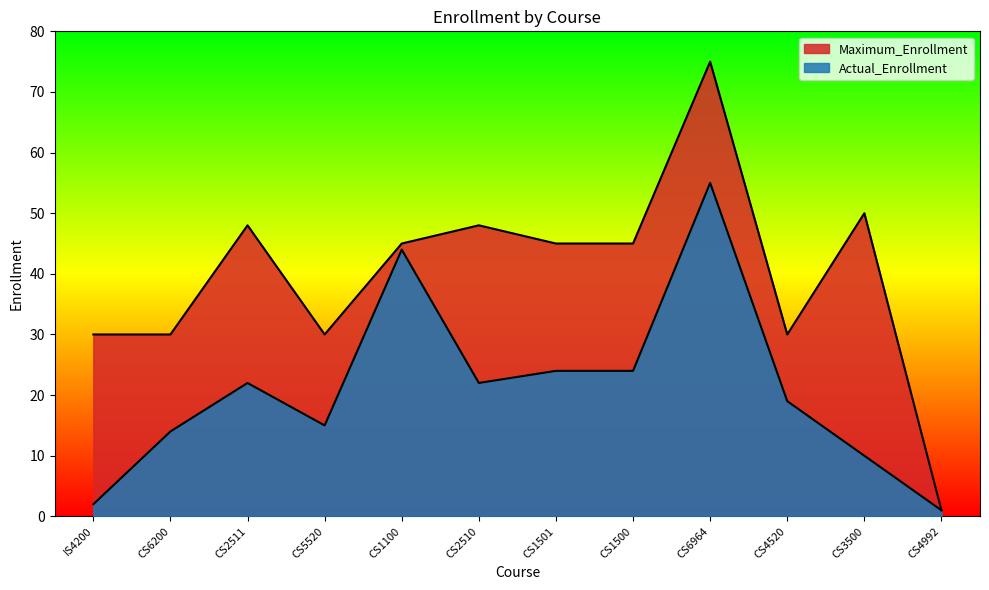

List the labels in order of Actual_Enrollment value, smallest first.

CS4992, IS4200, CS3500, CS6200, CS5520, CS4520, CS2511, CS2510, CS1501, CS1500, CS1100, CS6964